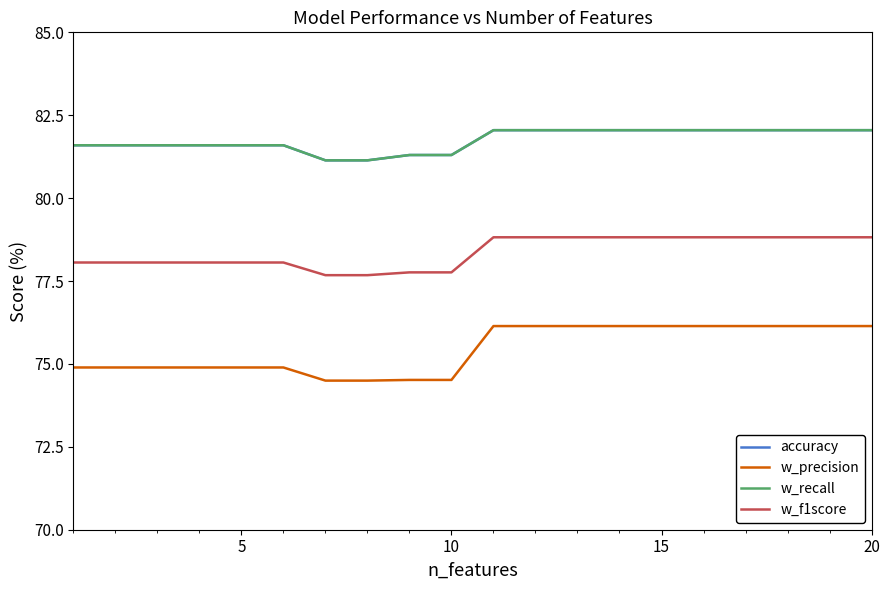

What is the value of the w_recall point at the 5th from the left?

81.6